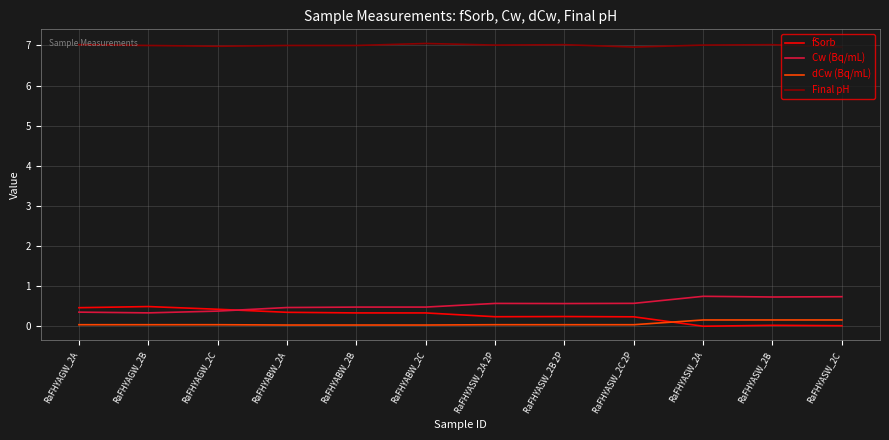

The value of Cw (Bq/mL) at RaFHYASW_2A is 0.3. True or false?

False